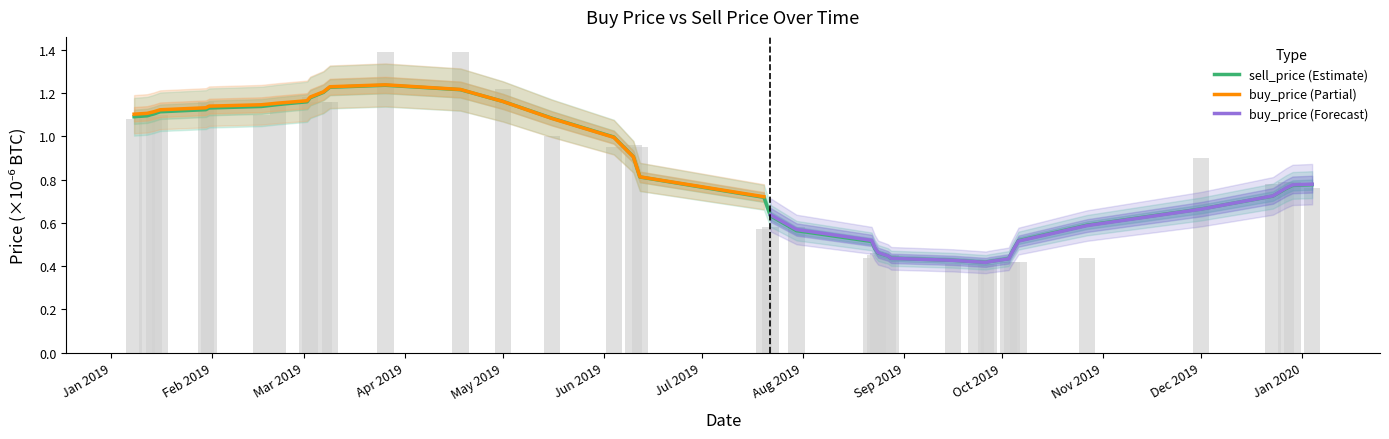

Reading left to right, extract all data points from this chart.

1.1	1.1	1.1	1.1	1.2	1.1	1.1	1.1	1.2	1.2	1.2	1.2	1.4	1.4	1.2	1.0	0.9	1.0	0.9	0.6	0.6	0.6	0.4	0.4	0.5	0.4	0.4	0.4	0.4	0.4	0.4	0.4	0.4	0.4	0.4	0.9	0.8	0.8	0.8	0.8